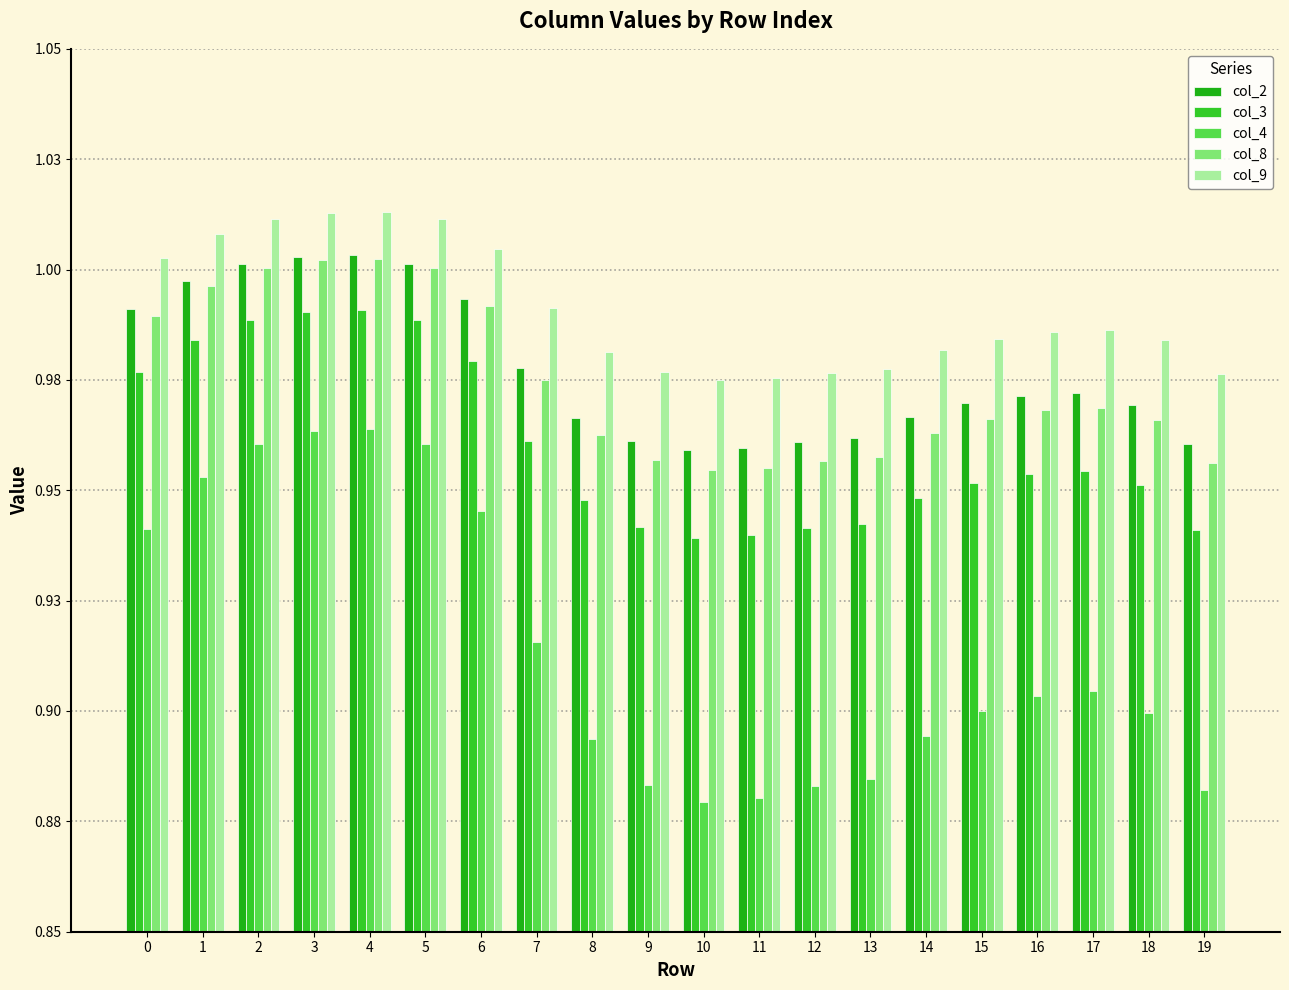

What is the minimum value shown in the chart?

0.9